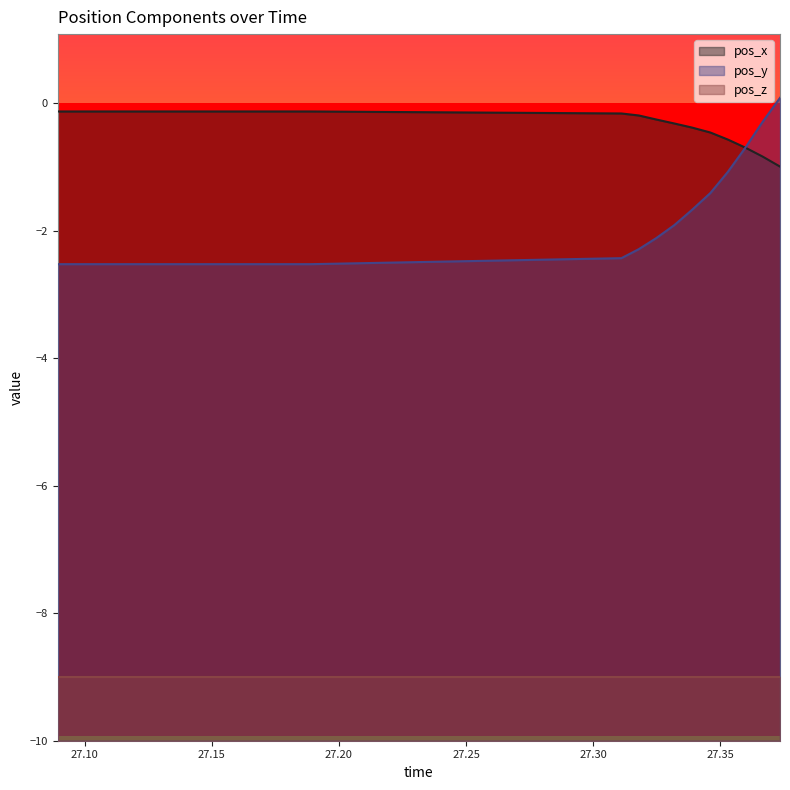

At which label is pos_y closest to -1?

27.35288